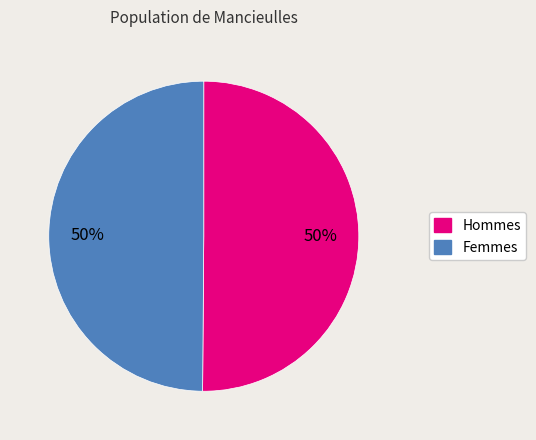

To the nearest percent, what is the average slice percentage?

50%